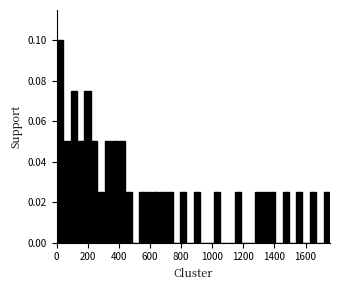

Around what value on the x-axis is the tallest bar? Give the approximate position of its centre, as read against the axis.

20